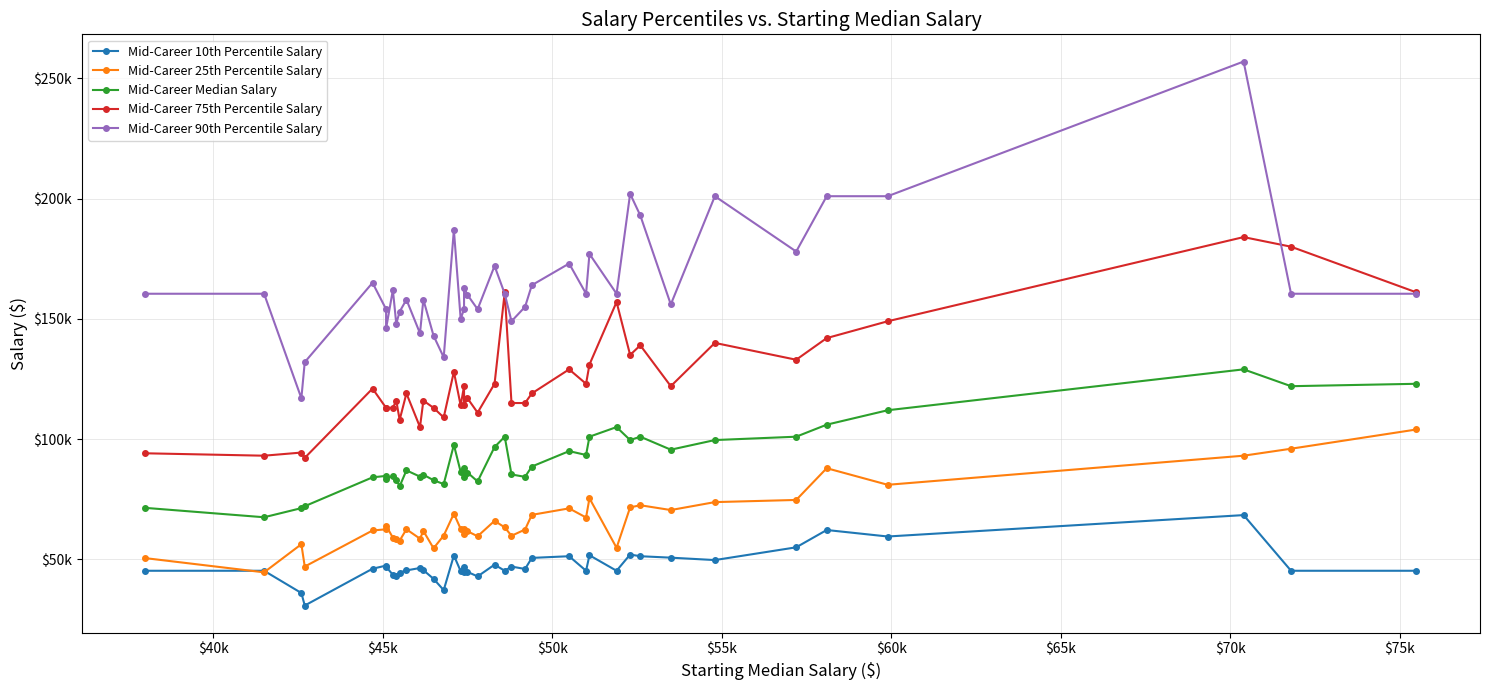

Which series has the largest total across all categories?

Mid-Career 90th Percentile Salary